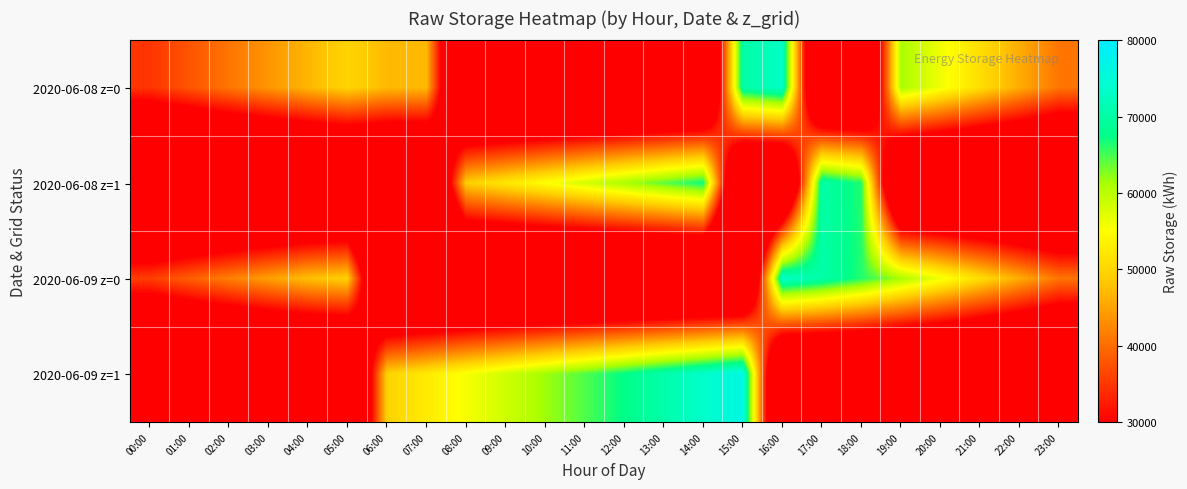

At how many categories does at least one series exceed 45788?

19